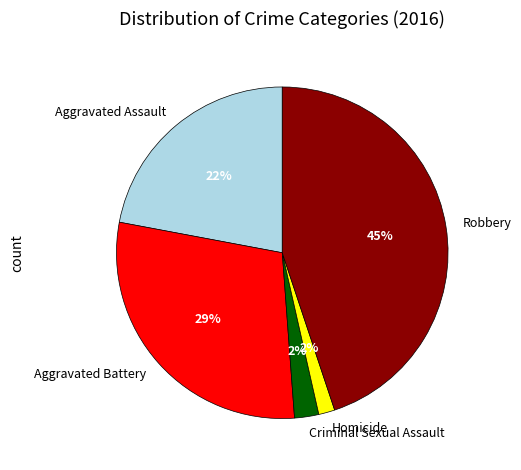

To the nearest percent, what percentage of the pie is Aggravated Battery?

29%